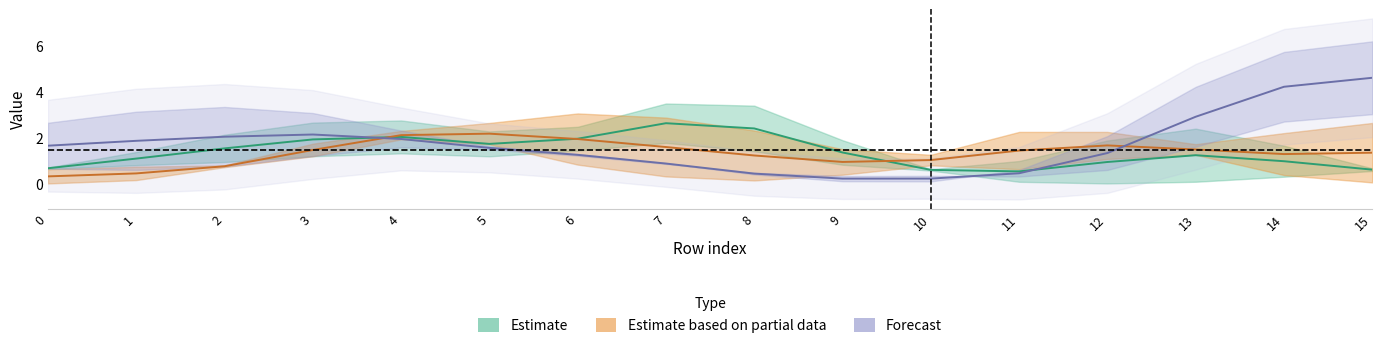

What is the spread (max minus min) of values at 9?

1